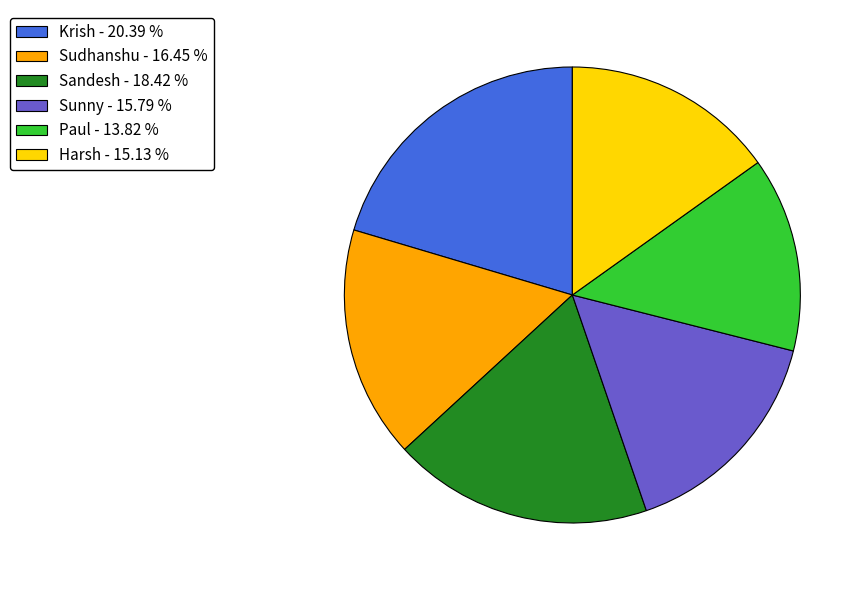

Is there any slice that represents more than half of the pie?

No